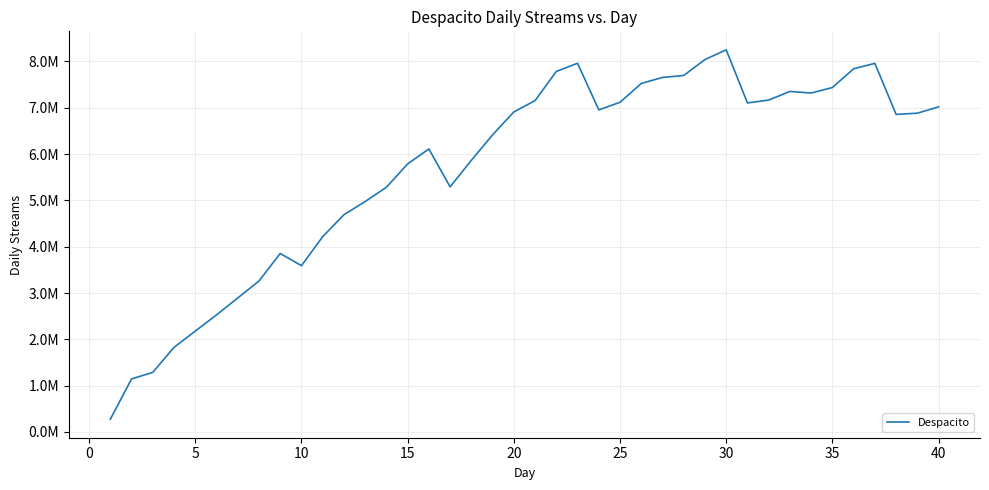

Is this an area chart (filled region under the line)?

No